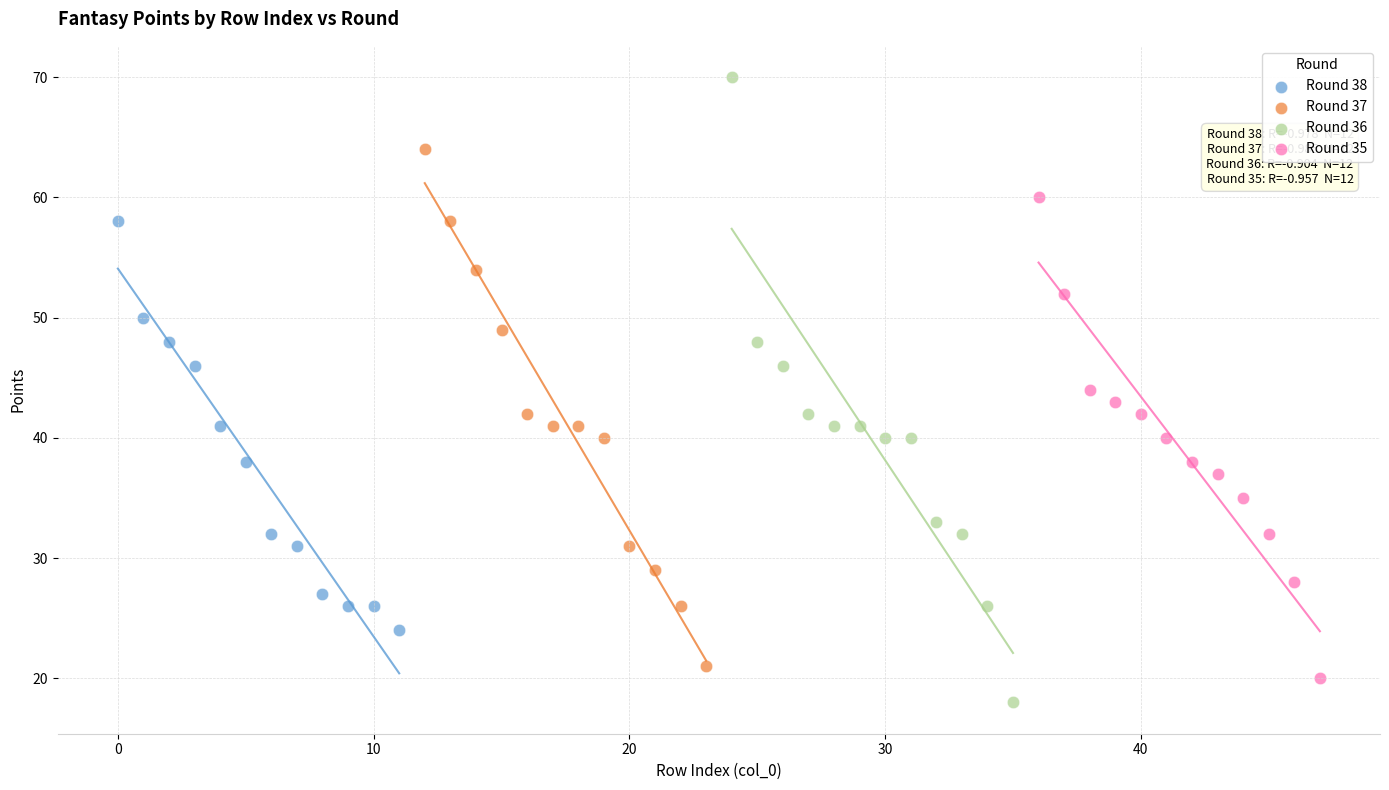

Which series has the widest spread of Y values?

Round 36